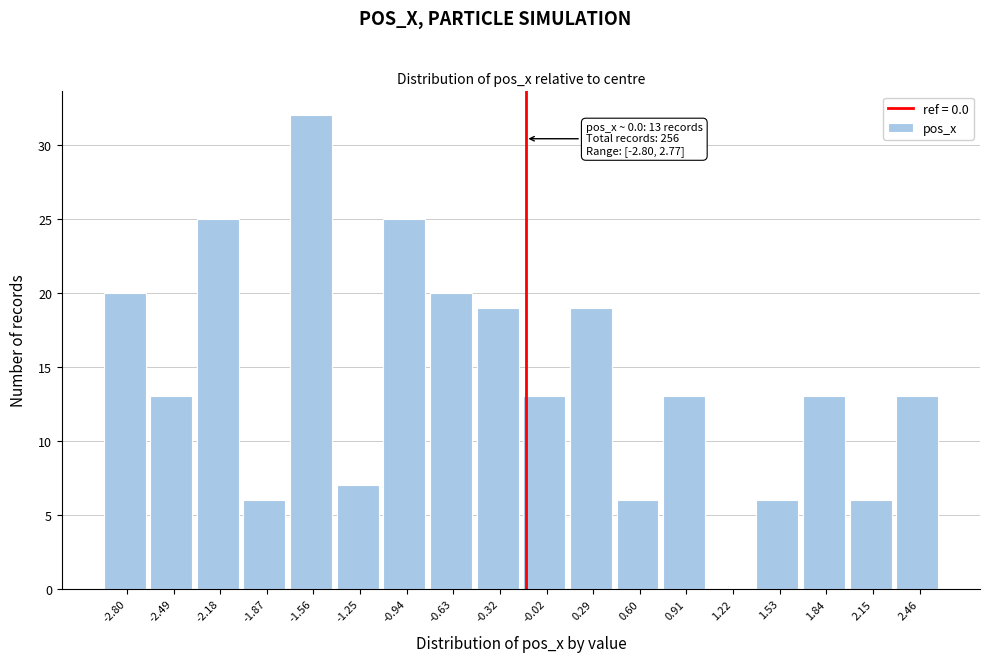

Reading left to right, transcribe all the data shown in this chart.

-2.80=20	-2.49=13	-2.18=25	-1.87=6	-1.56=32	-1.25=7	-0.94=25	-0.63=20	-0.32=19	-0.02=13	0.29=19	0.60=6	0.91=13	1.22=0	1.53=6	1.84=13	2.15=6	2.46=13